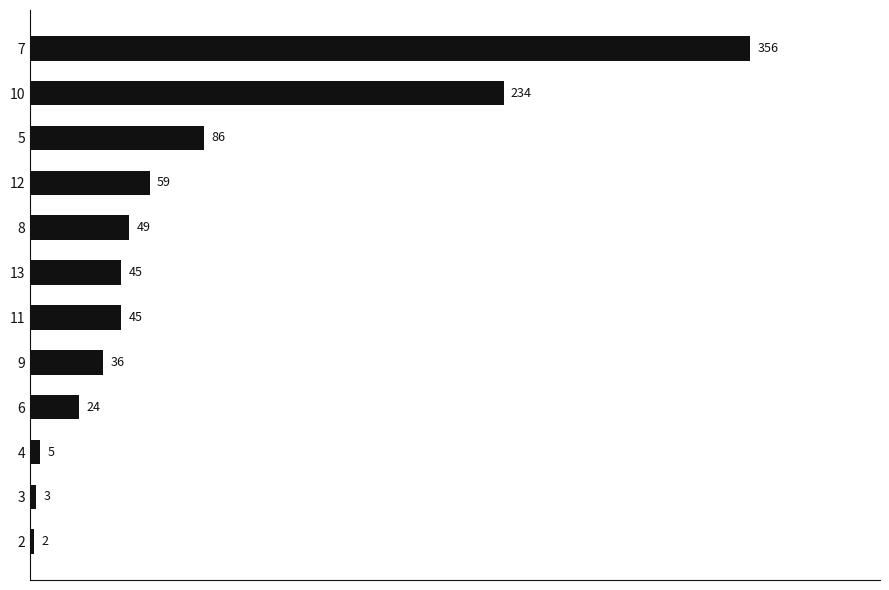

At which label is the value closest to 179?

10